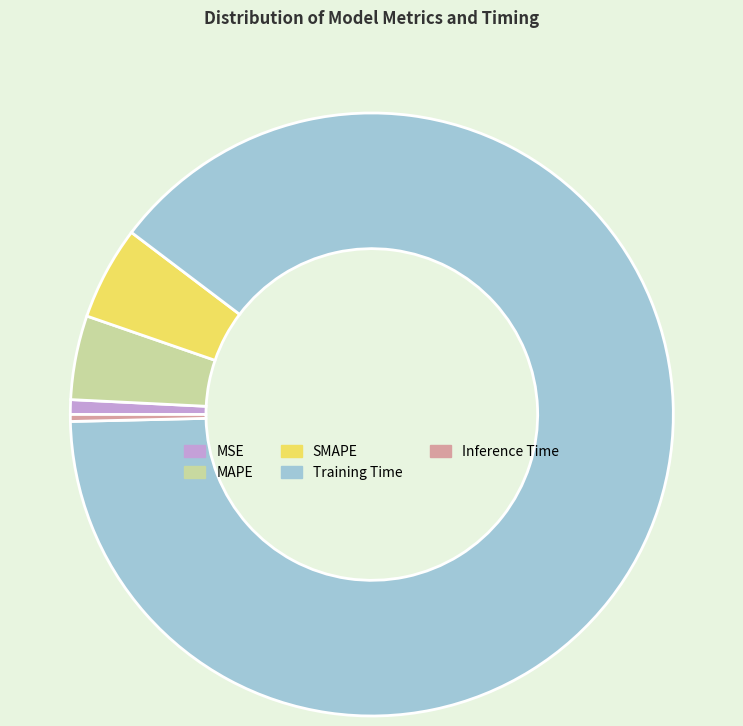

Is it true that MAPE is 15% of the pie?

False